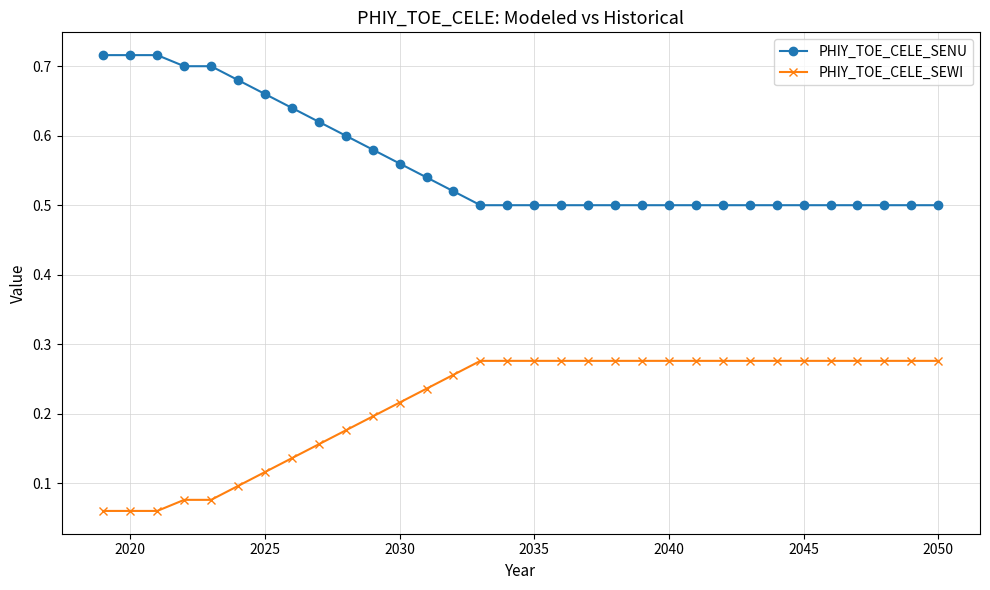

What are all the series names shown in the legend?

PHIY_TOE_CELE_SENU, PHIY_TOE_CELE_SEWI